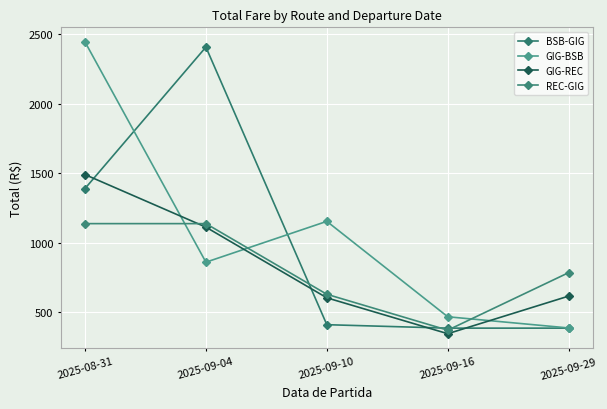

Which has a higher value, 2025-09-10 or 2025-08-31?

2025-08-31